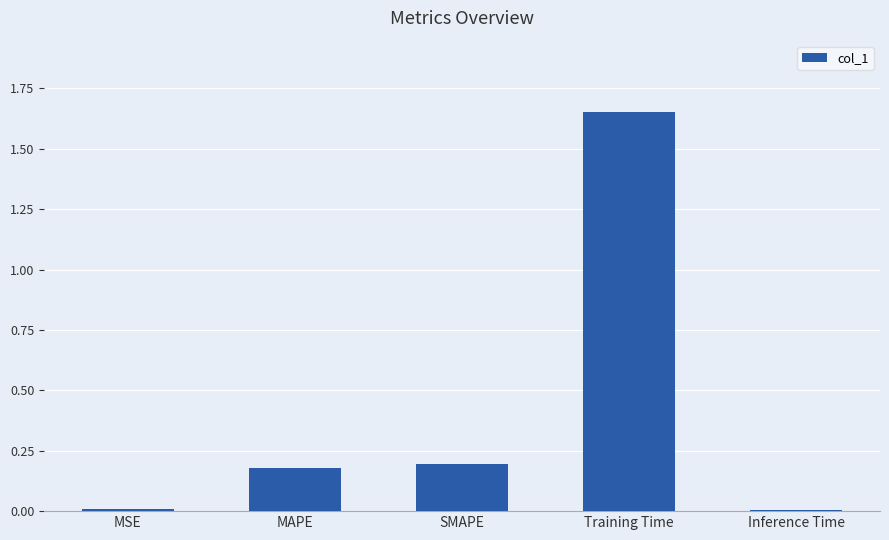

The value at Training Time is 0.5. True or false?

False